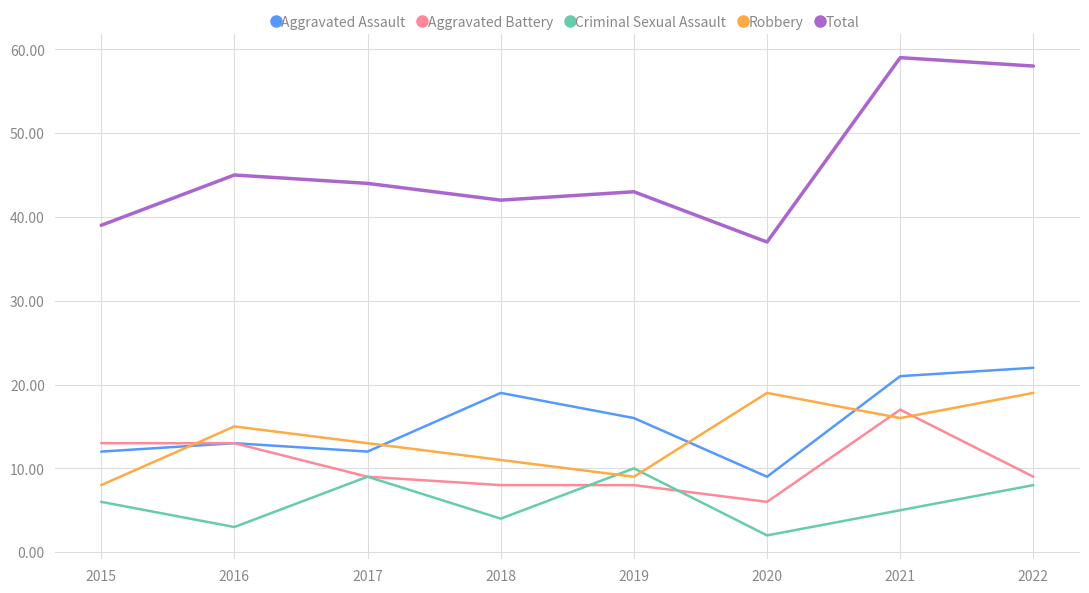

Which series has the largest total across all categories?

Total